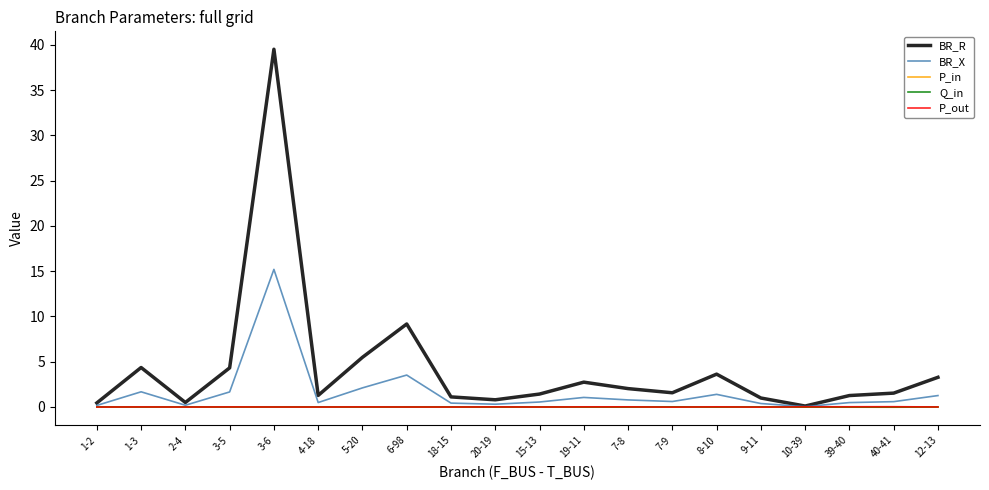

What is the greatest value displayed?

39.5